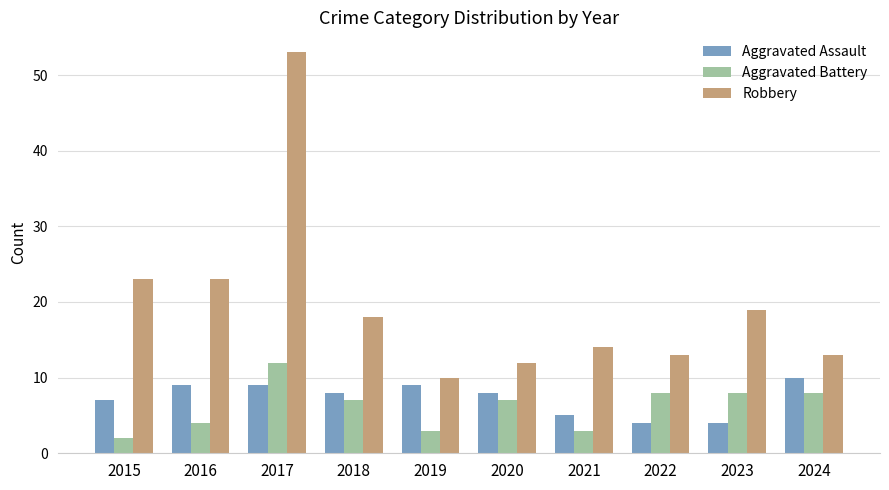

Reading left to right, what are all the values shown in this chart?

Aggravated Assault: 2015=7	2016=9	2017=9	2018=8	2019=9	2020=8	2021=5	2022=4	2023=4	2024=10
Aggravated Battery: 2015=2	2016=4	2017=12	2018=7	2019=3	2020=7	2021=3	2022=8	2023=8	2024=8
Robbery: 2015=23	2016=23	2017=53	2018=18	2019=10	2020=12	2021=14	2022=13	2023=19	2024=13